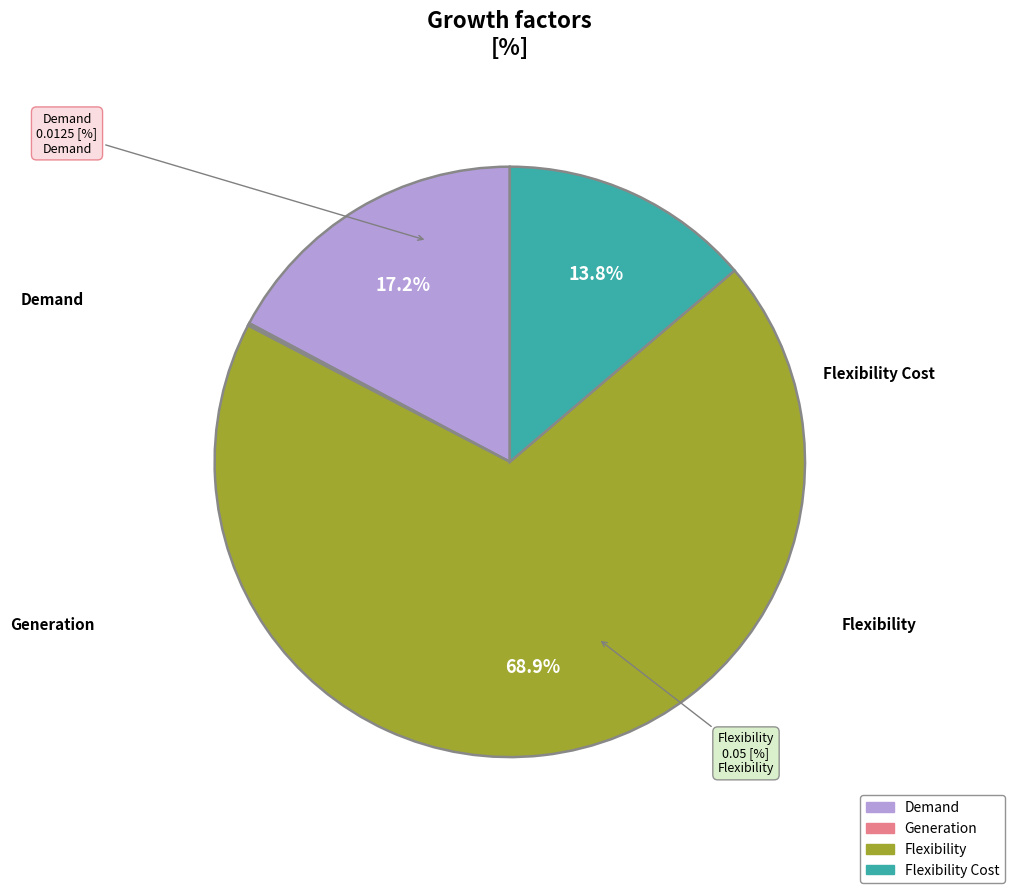

Is there any slice that represents more than half of the pie?

Yes